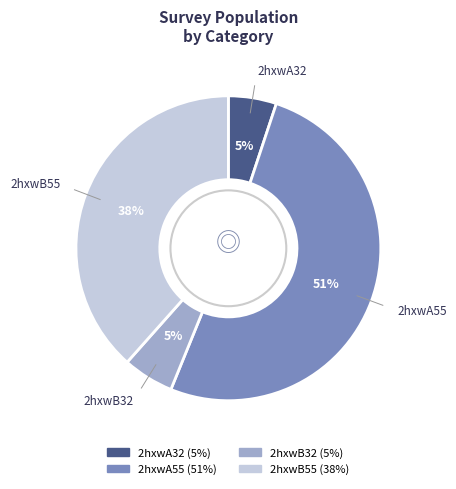

What is the largest slice in the pie chart?

2hxwA55